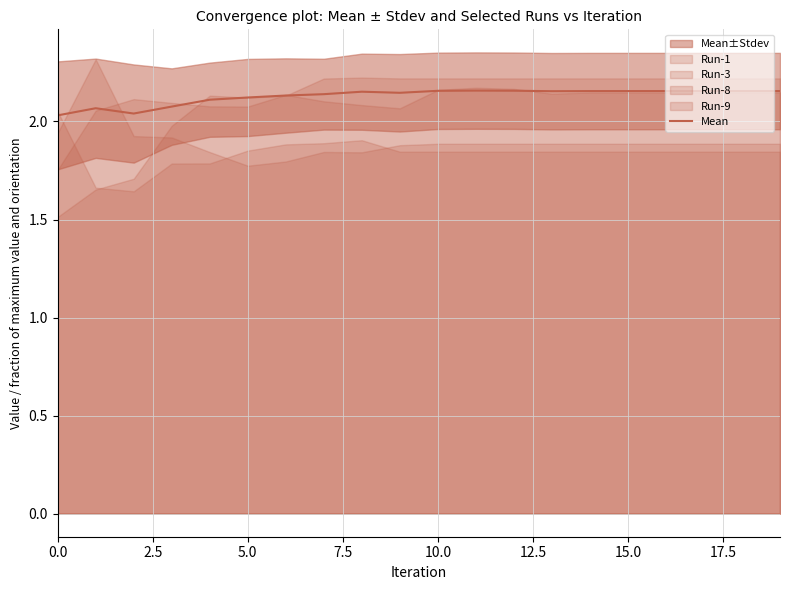

True or false: Mean has a value of 2.1 at 5.0.

True